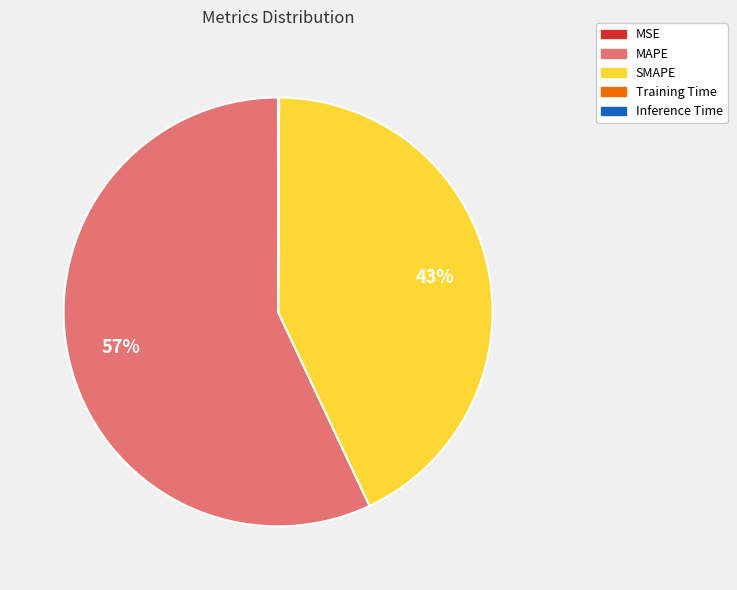

What is the largest slice in the pie chart?

MAPE